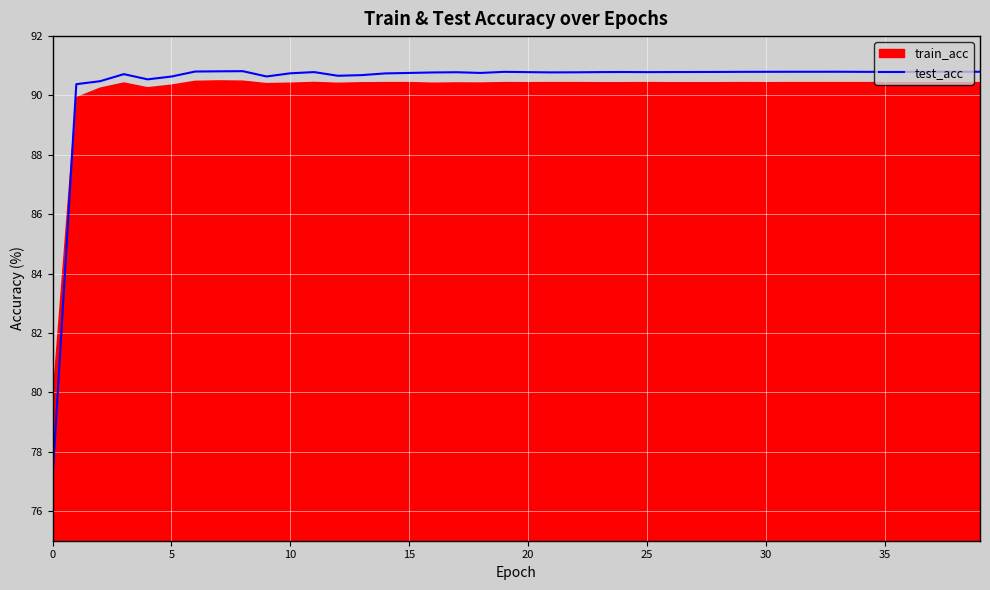

Is it true that the value at 33 is 90.8?

True